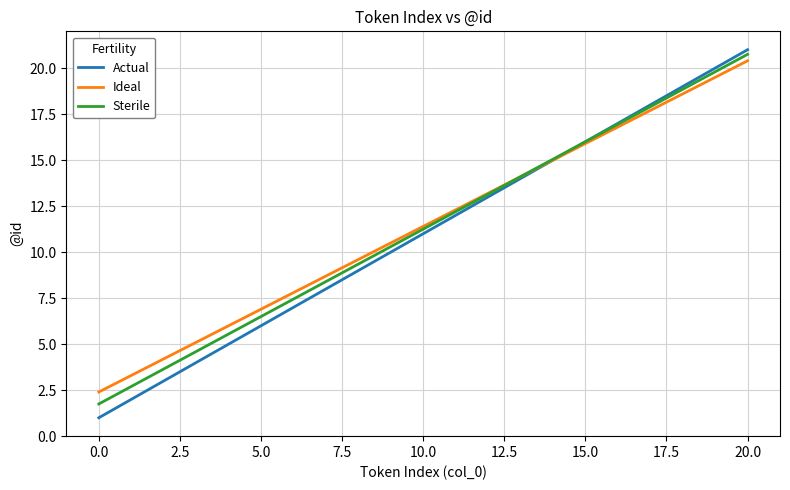

How many values in the Actual series are below 11?

10